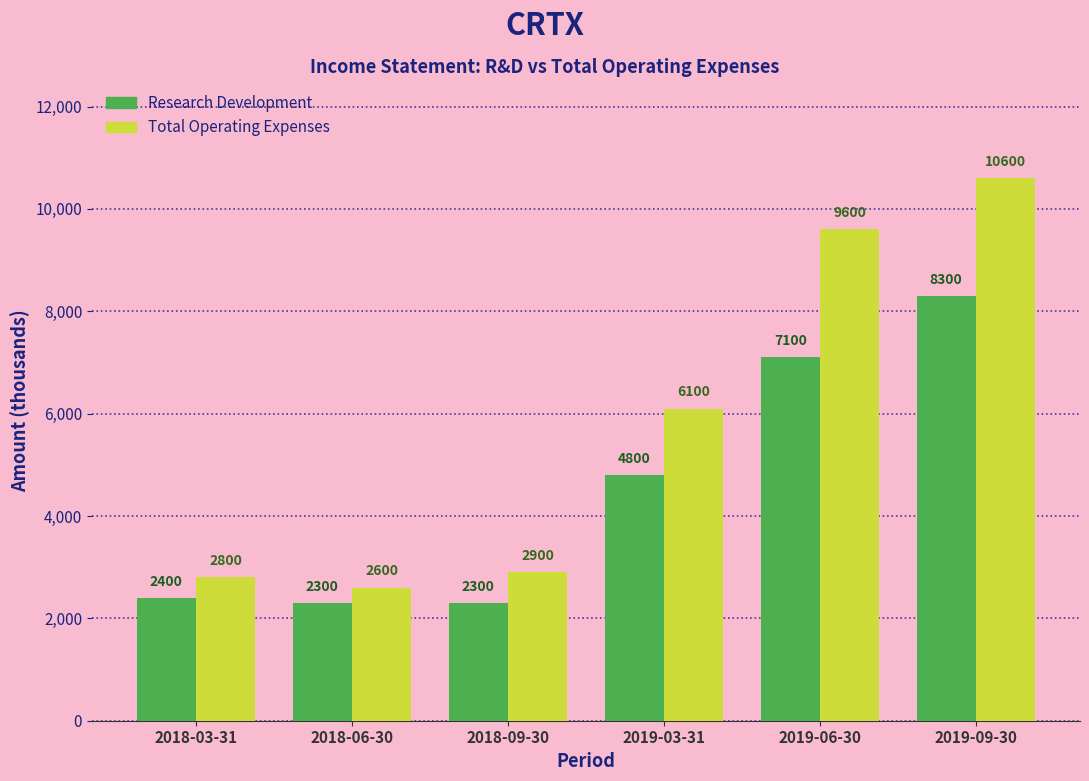

Reading right to left, what are all the values shown in this chart?

Research Development: 8300	7100	4800	2300	2300	2400
Total Operating Expenses: 10600	9600	6100	2900	2600	2800